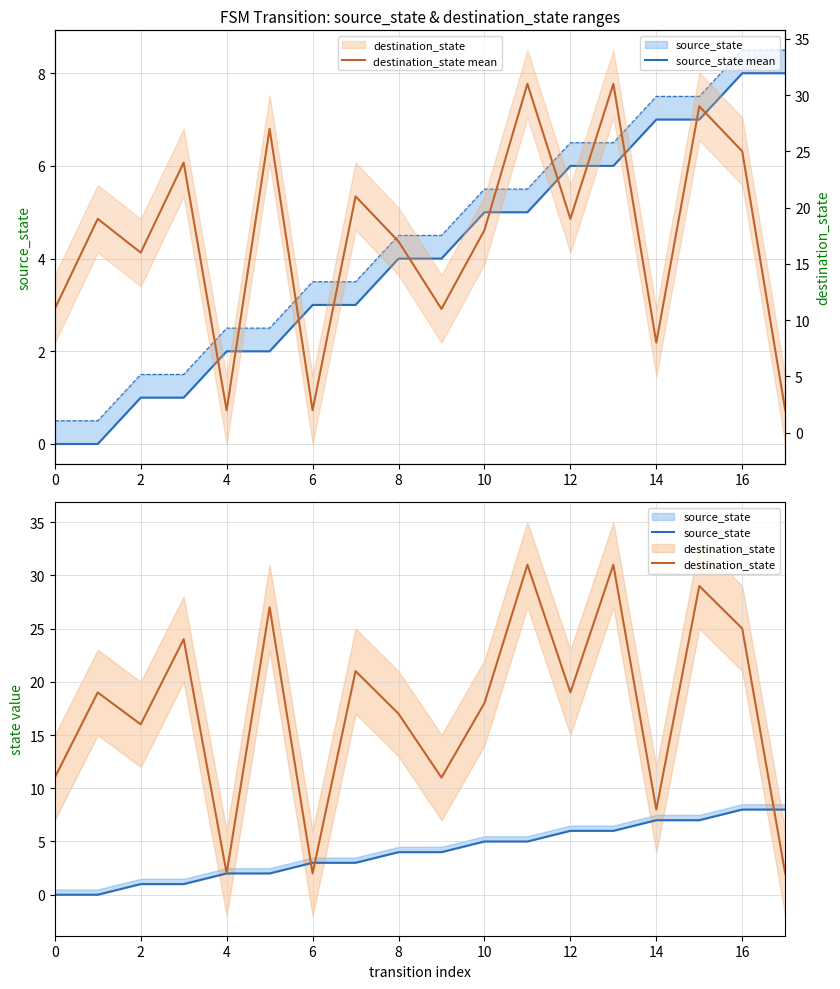

How many series are shown in this chart?

4